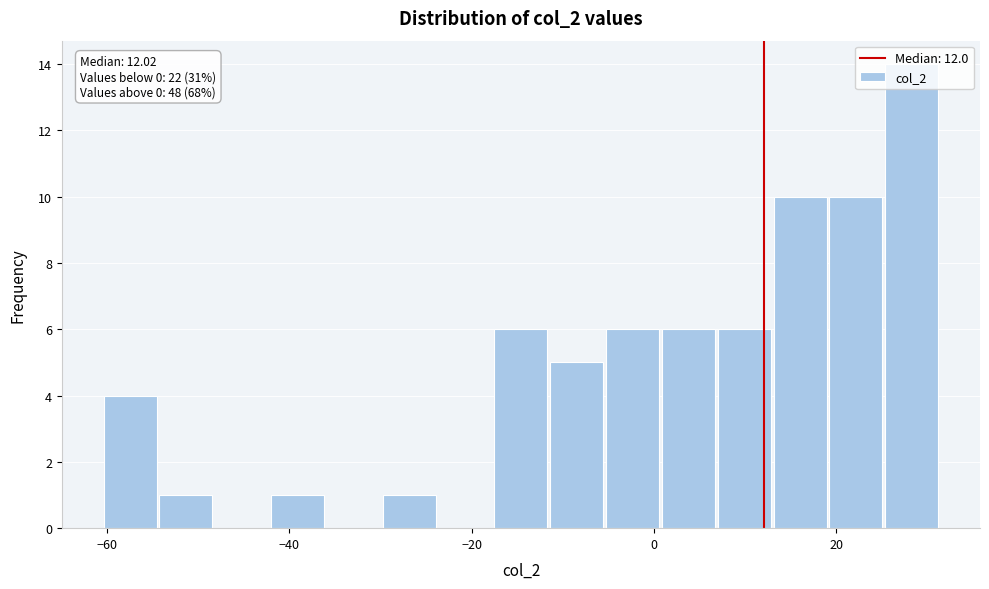

Around what value on the x-axis is the tallest bar? Give the approximate position of its centre, as read against the axis.

28